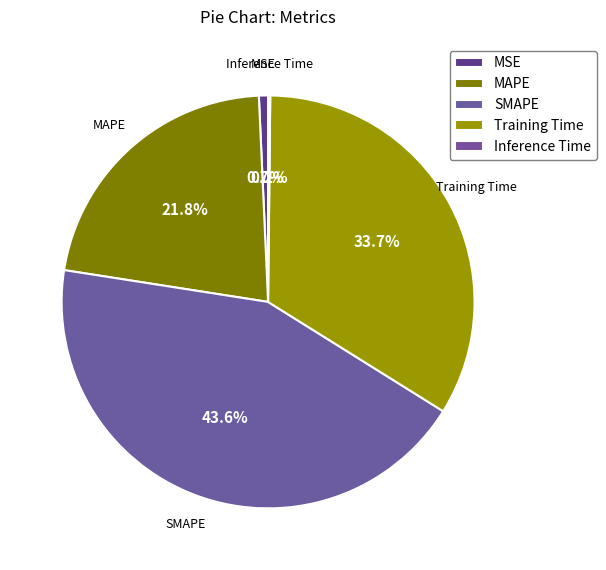

What percentage is the MSE slice, to the nearest percent?

1%